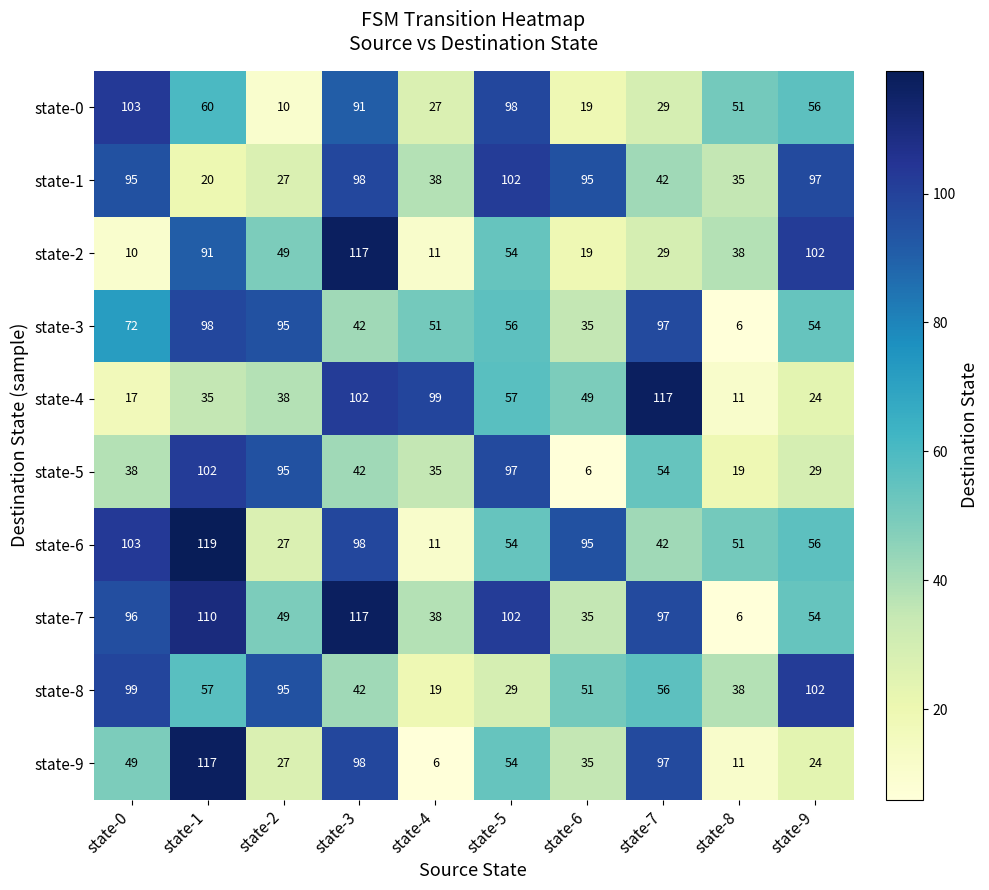

Which series changed the most between state-0 and state-7?

state-4